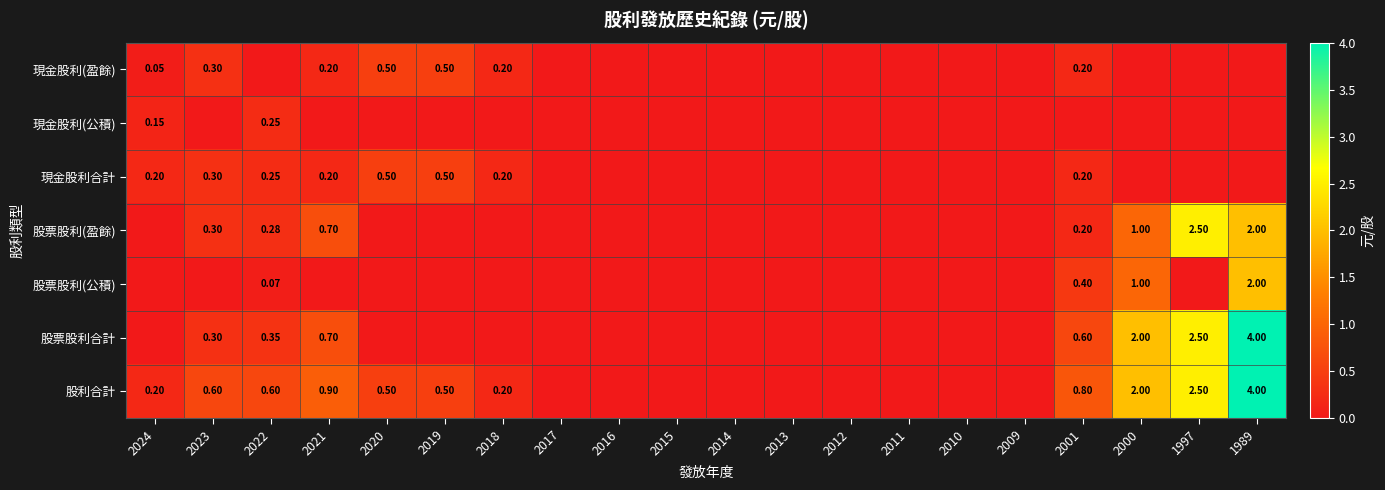

What is the difference between the second highest and second lowest values in the 現金股利(盈餘) series?

0.5